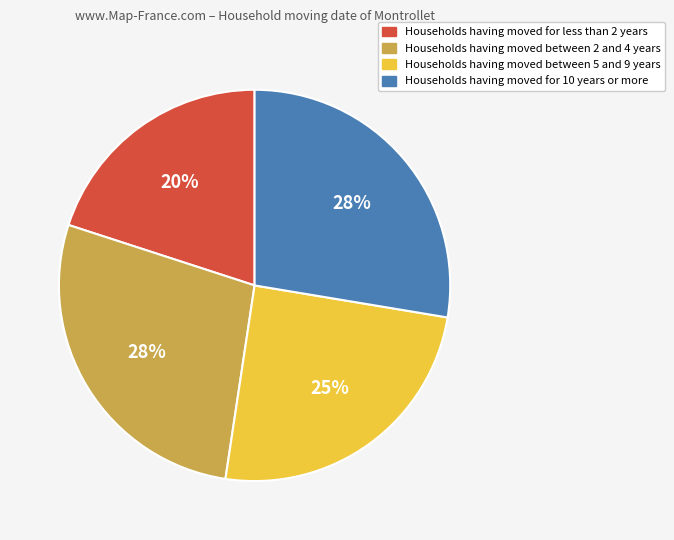

Count the number of slices in the pie.

4